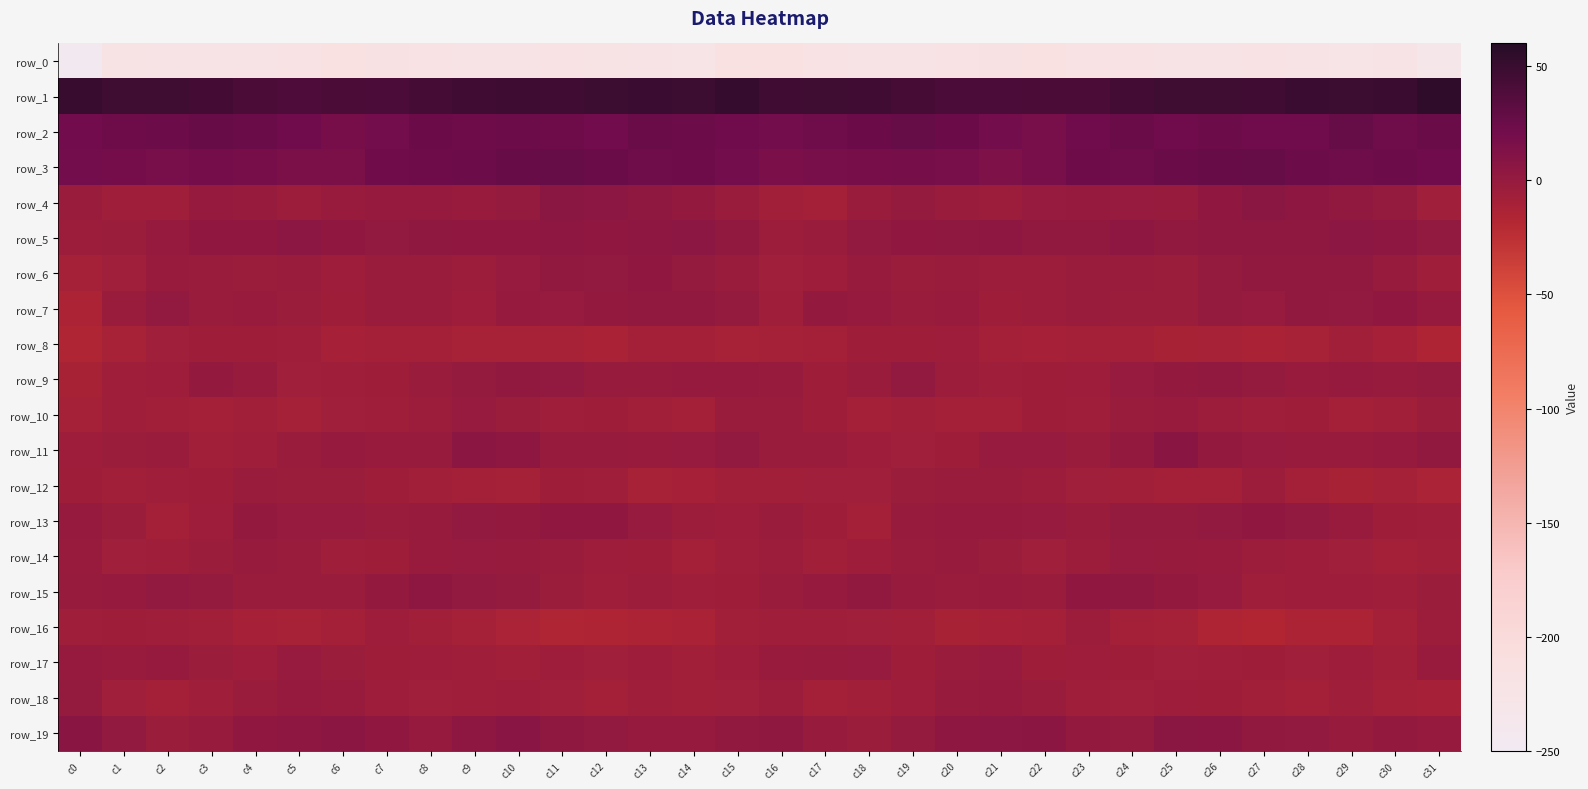

Rank the series by their maximum value, from highest to lowest.

row_1, row_3, row_2, row_19, row_11, row_4, row_5, row_15, row_6, row_13, row_7, row_9, row_18, row_17, row_14, row_10, row_12, row_16, row_8, row_0